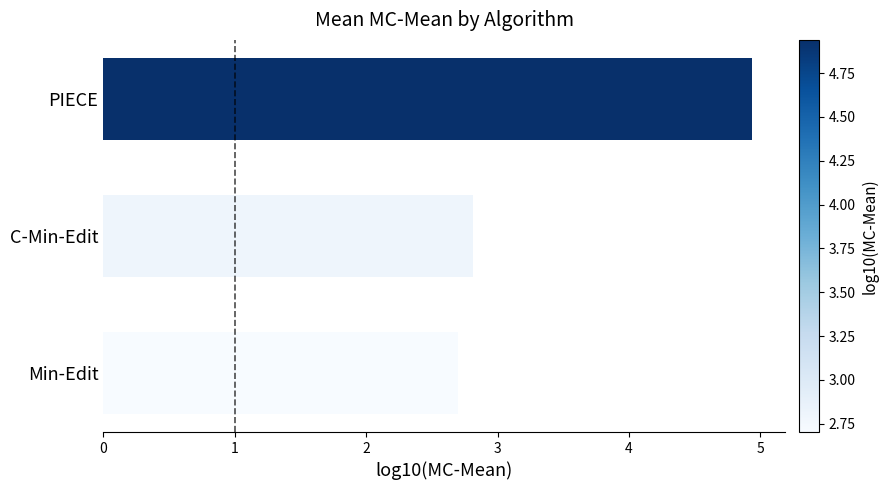

Approximately how many times larger is the value at PIECE compared to Min-Edit?

1.8